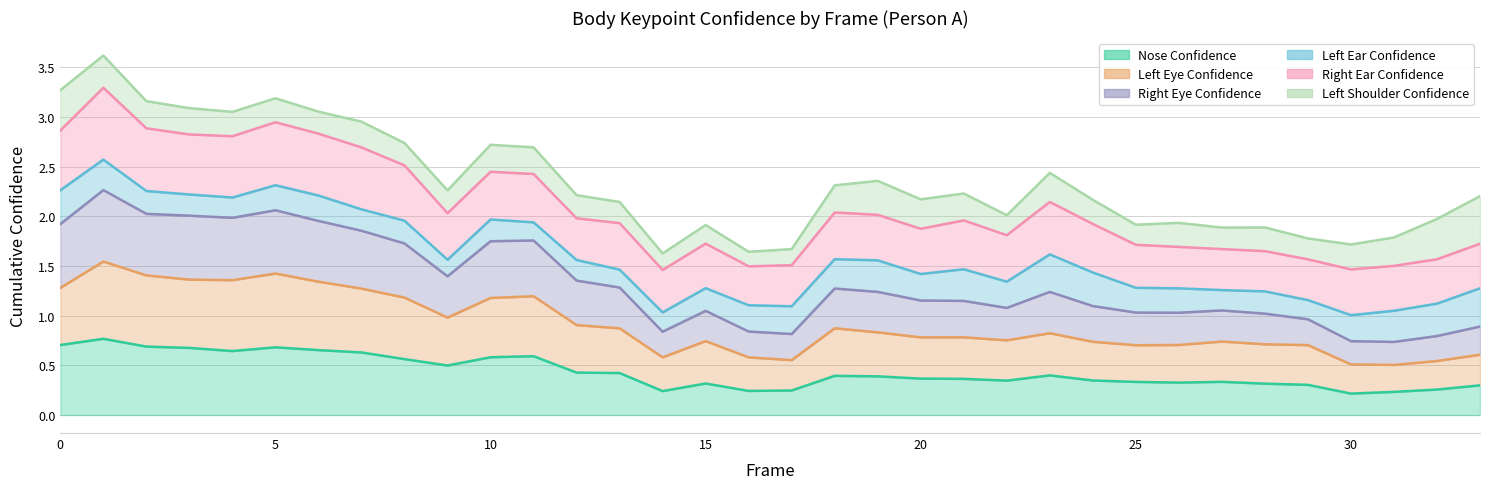

Does the chart have visible grid lines?

Yes